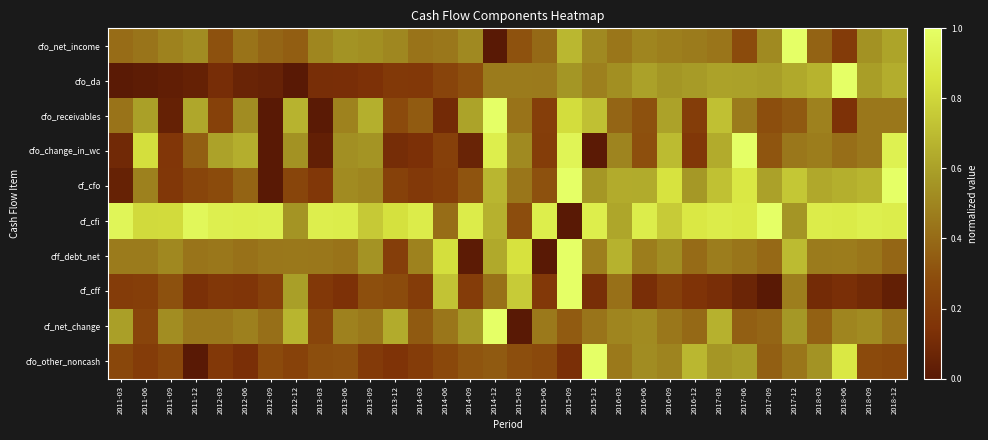

Which has a higher value, 2016-12 or 2015-12?

2015-12